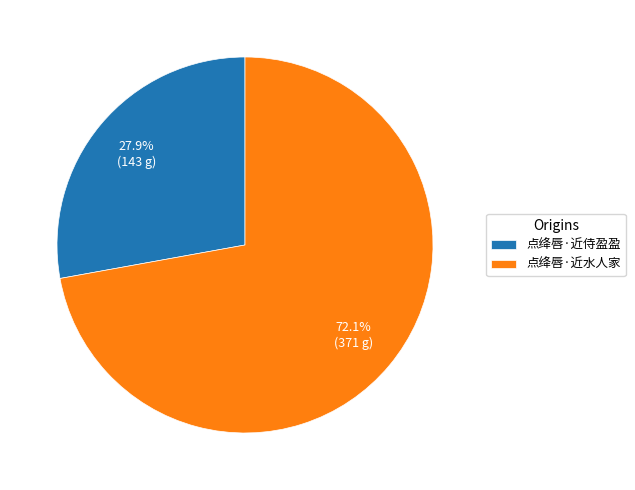

True or false: 点绛唇·近水人家 accounts for 82% of the total.

False